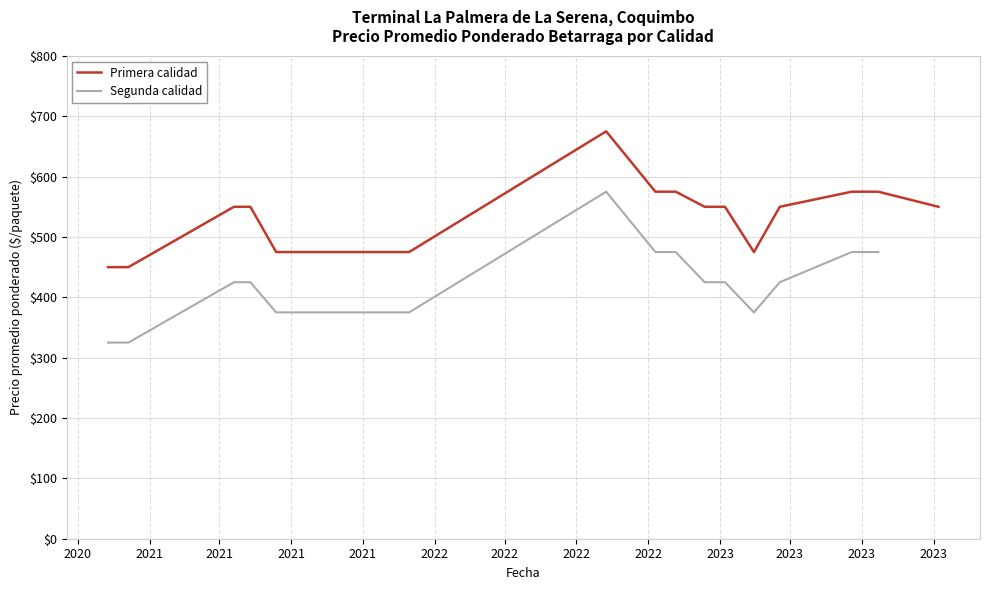

What is the lowest value of the Primera calidad series?

450